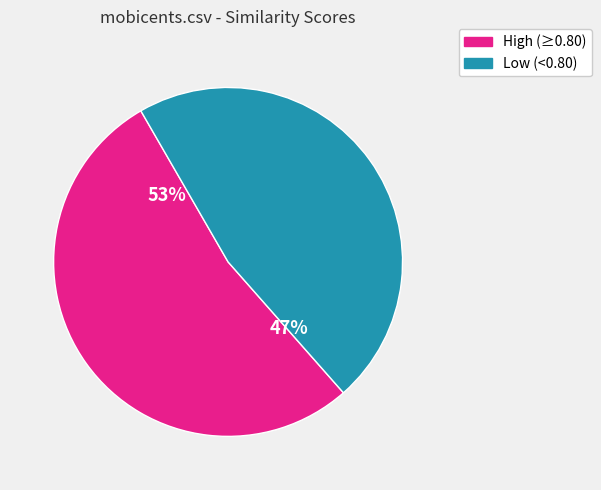

How many slices are in this pie chart?

2